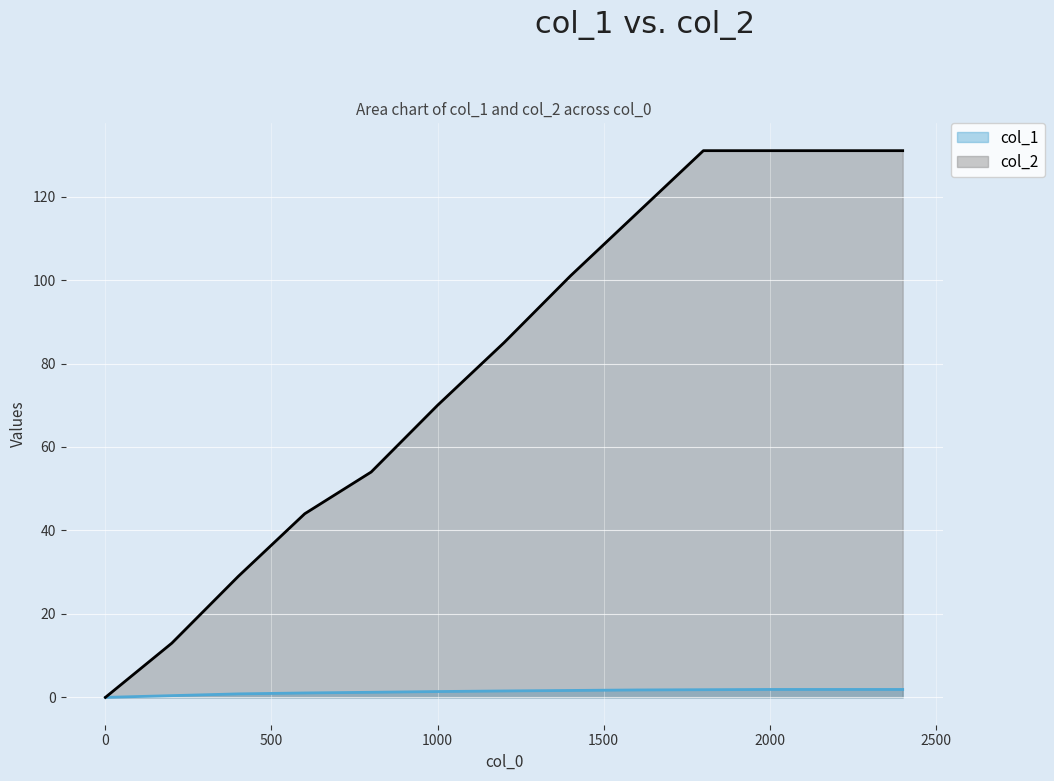

The value of col_2 at 200 is 13.0. True or false?

True